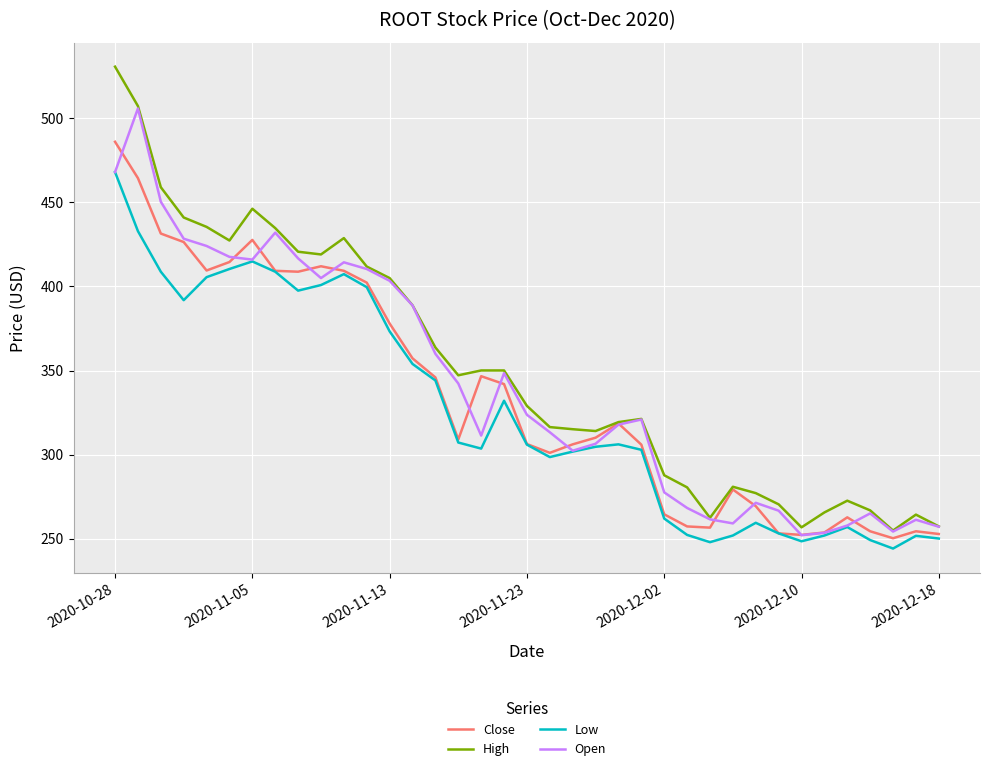

What are all the series names shown in the legend?

Close, High, Low, Open